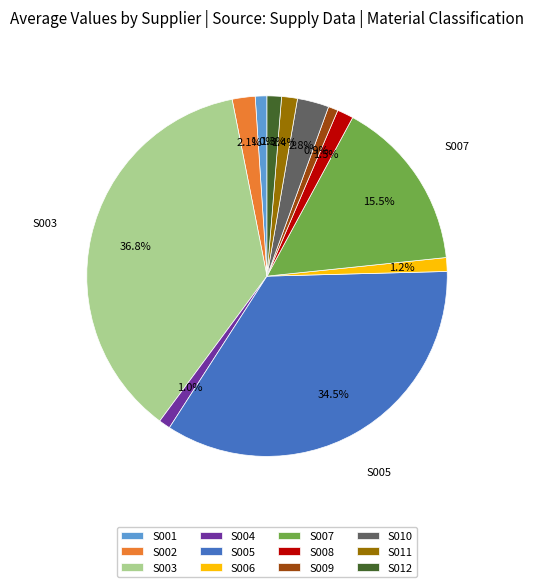

How many slices are in this pie chart?

12